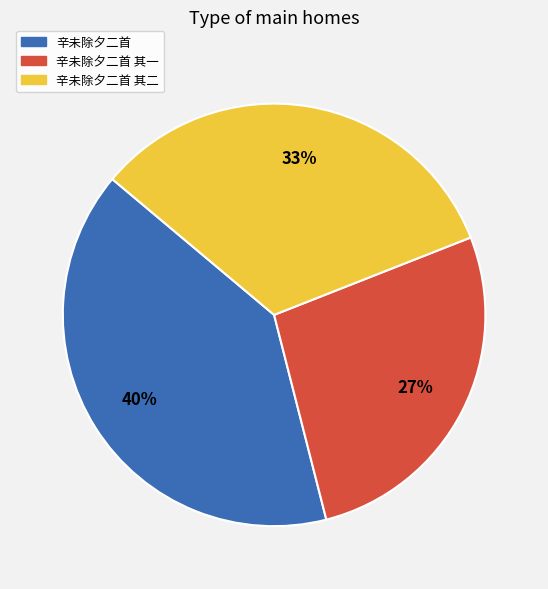

Does any single category account for the majority?

No